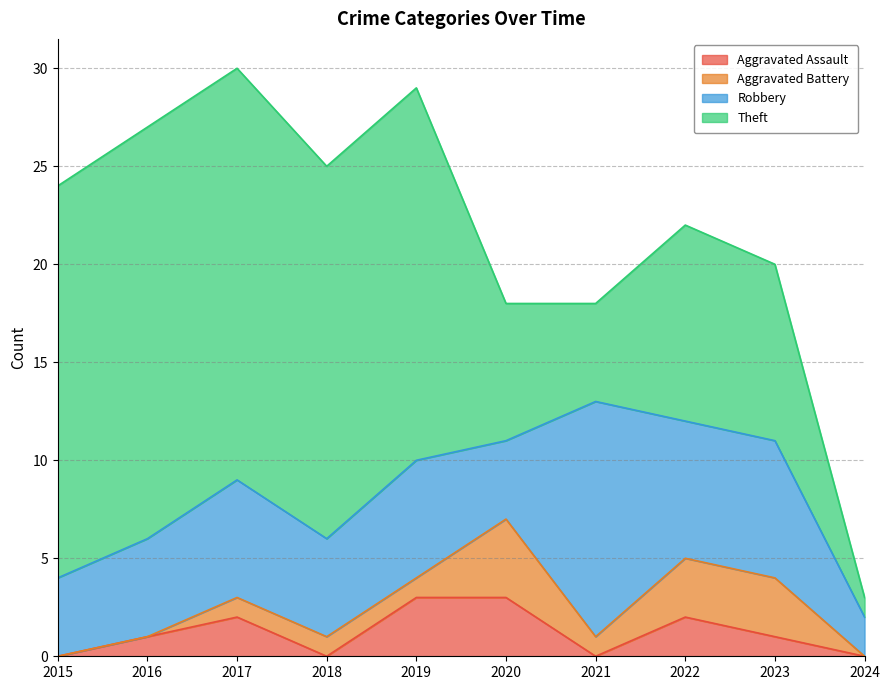

Reading left to right, what are all the values shown in this chart?

Aggravated Assault: 0	1	2	0	3	3	0	2	1	0
Aggravated Battery: 0	0	1	1	1	4	1	3	3	0
Robbery: 4	5	6	5	6	4	12	7	7	2
Theft: 20	21	21	19	19	7	5	10	9	1